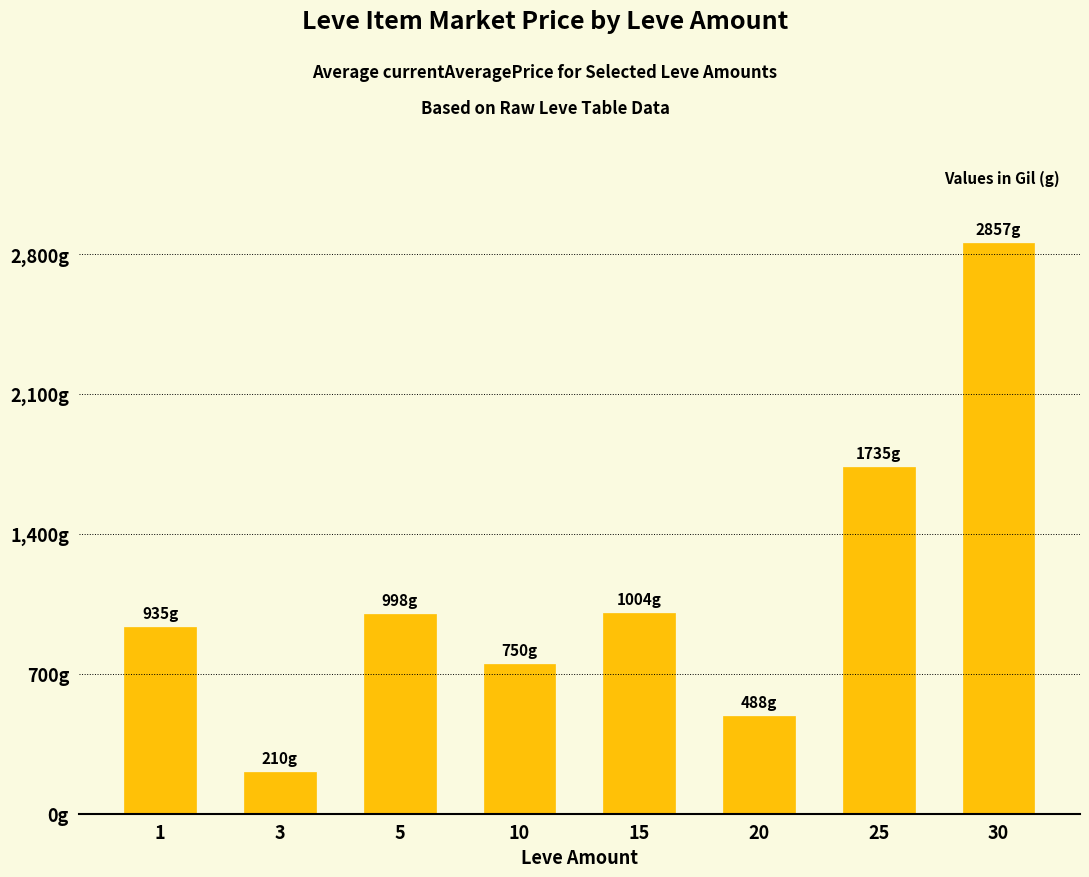

What is the maximum value shown in the chart?

2856.9